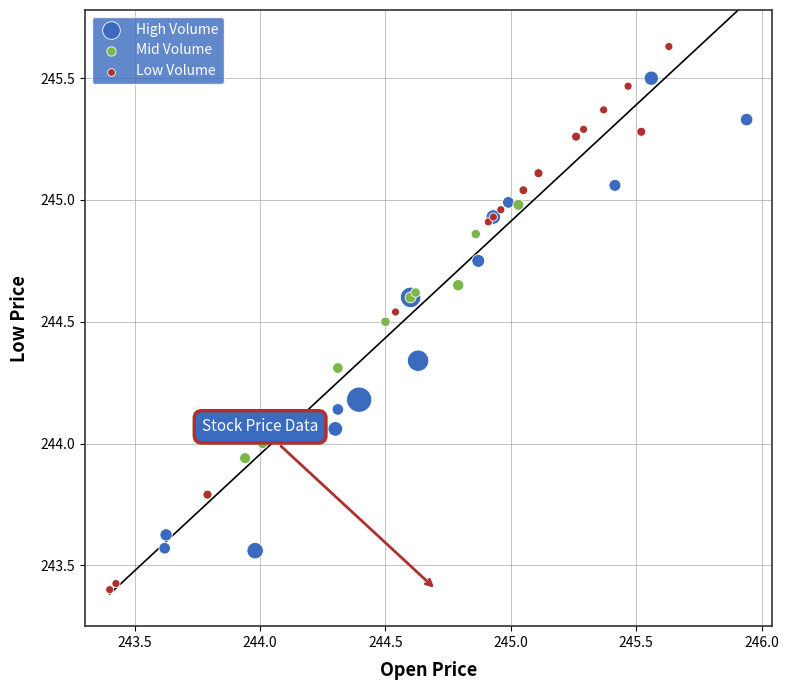

Which series reaches the maximum Y coordinate?

Low Volume